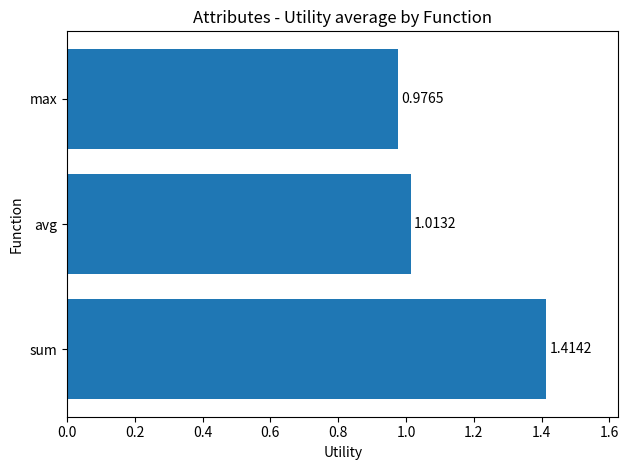

Which has a higher value, sum or max?

sum